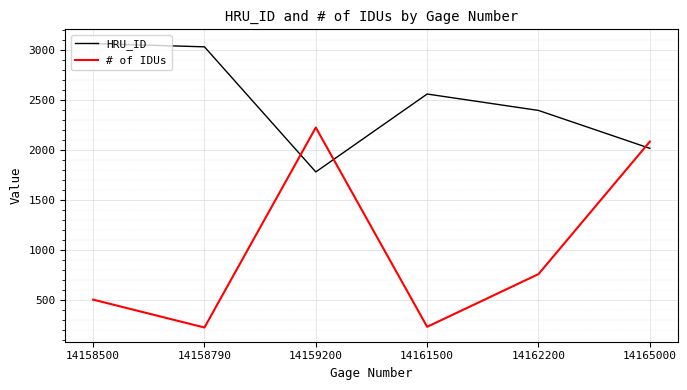

How many categories are shown in the chart?

6